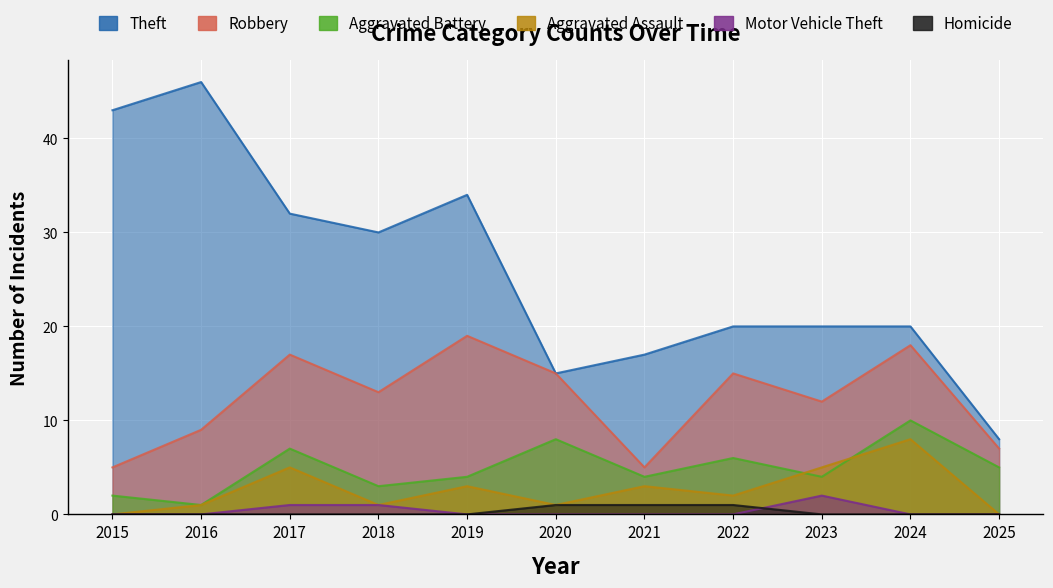

Which series has the largest total across all categories?

Theft